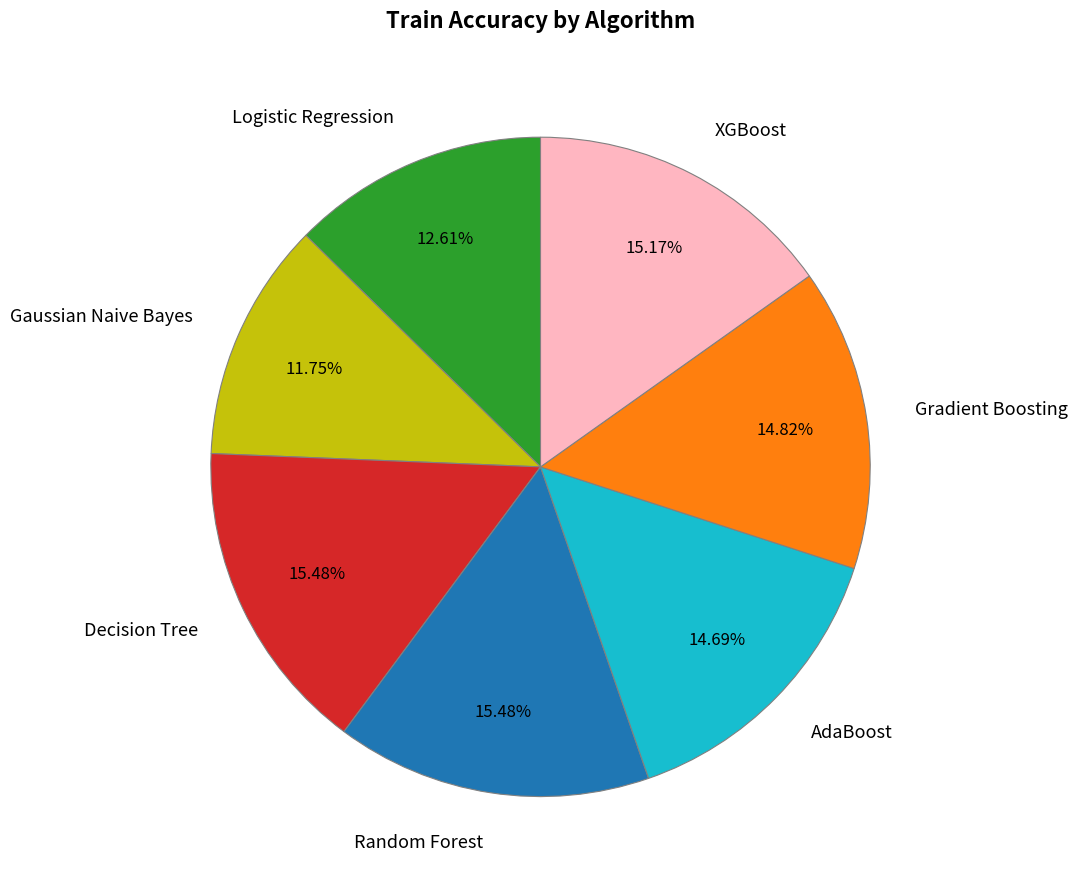

Does any single category account for the majority?

No